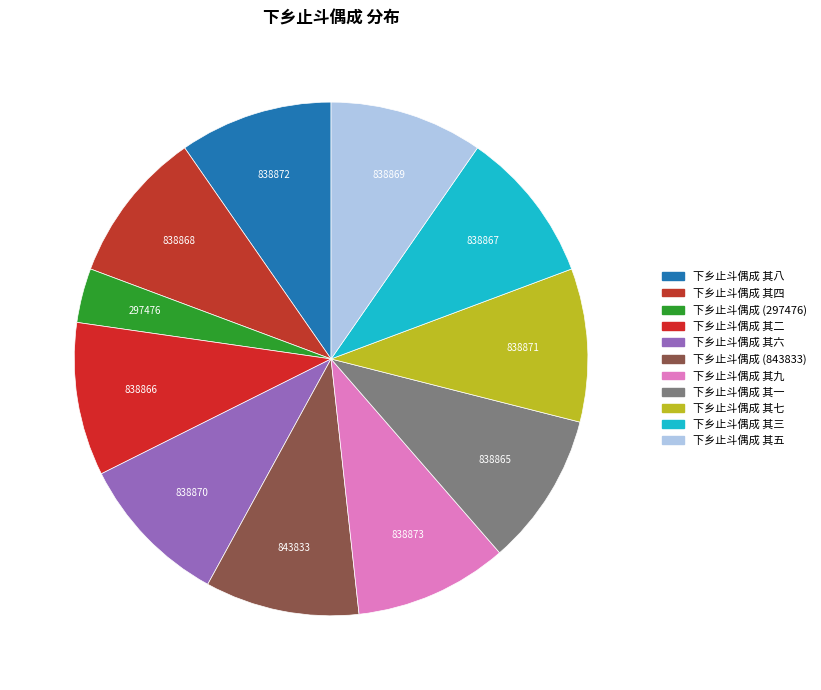

How many slices are in this pie chart?

11